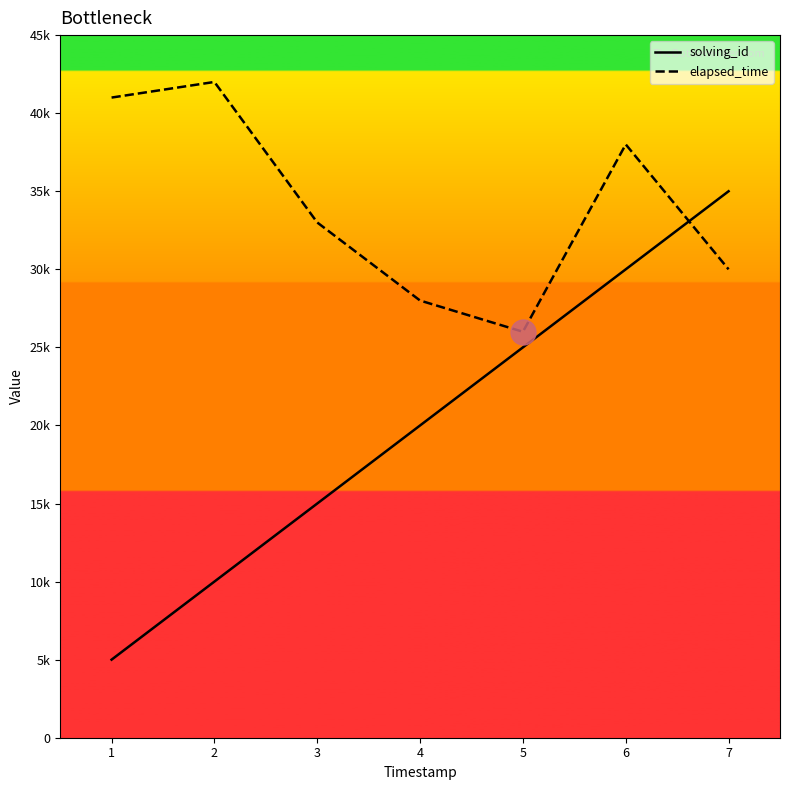

Which series has the largest total across all categories?

elapsed_time